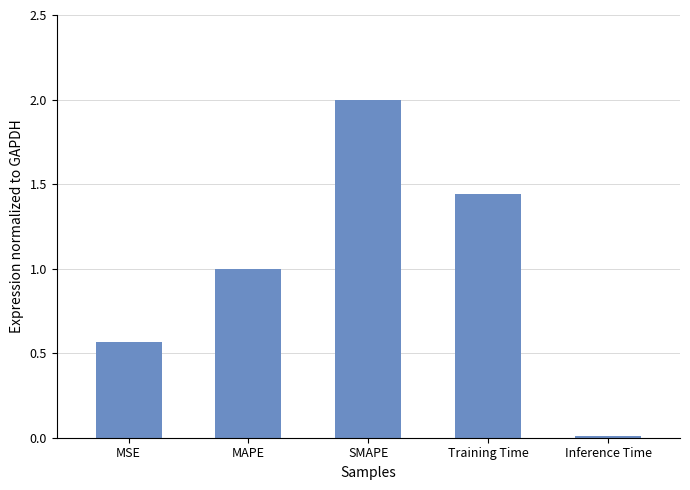

The chart shows a value of 0.7 at MAPE. True or false?

False